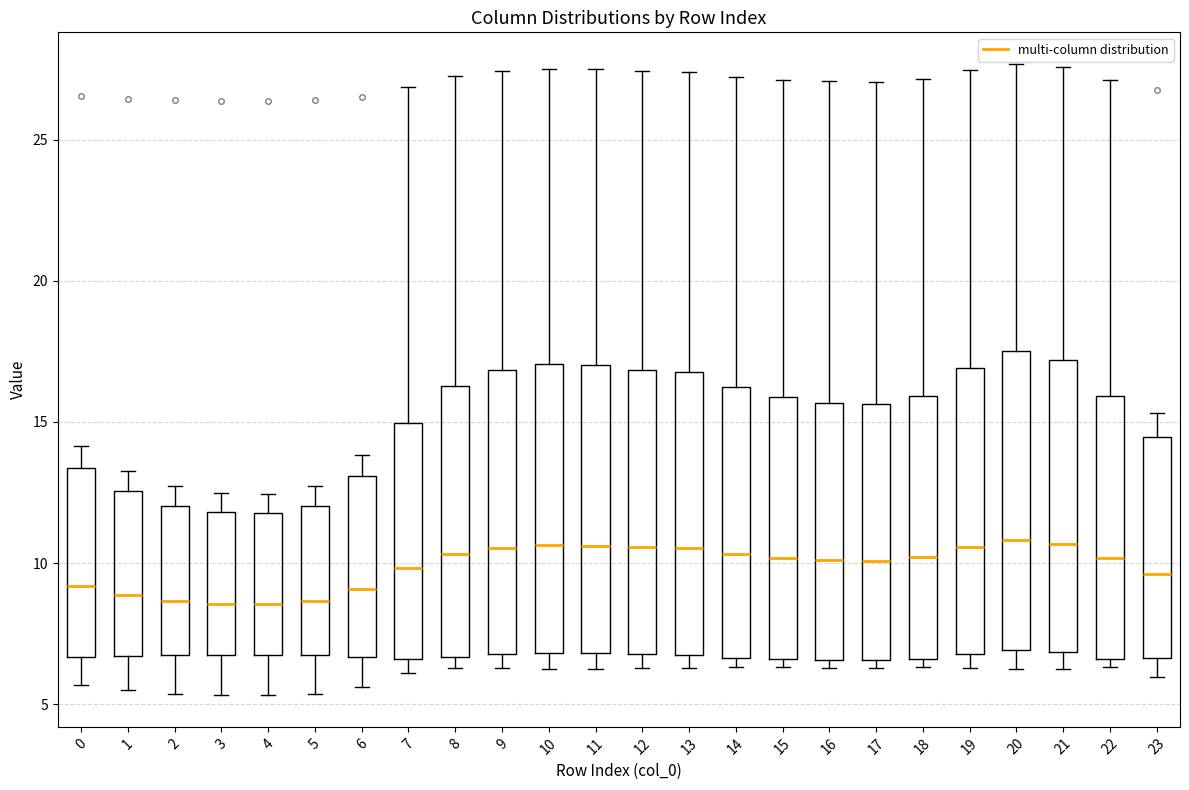

Where does the upper whisker of the box at x = 8 end on the y-axis? The values are not printed on the chart, so give them approximately, as read against the axis.

27.0